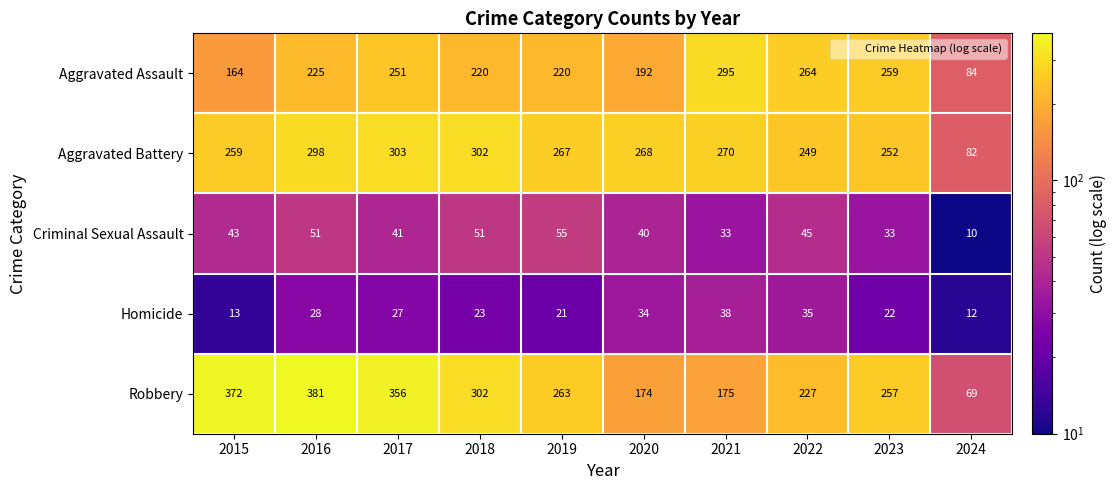

Rank the series by their maximum value, from lowest to highest.

Homicide, Criminal Sexual Assault, Aggravated Assault, Aggravated Battery, Robbery